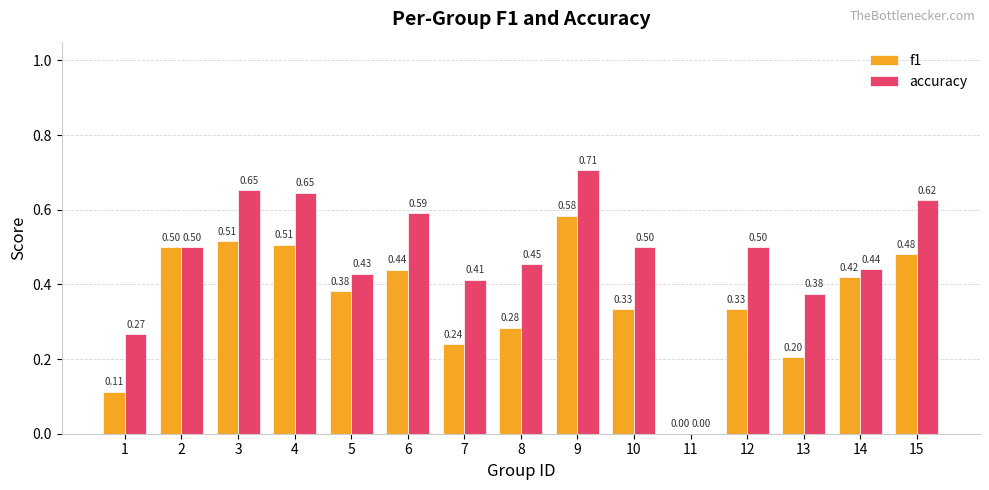

What is the sum of the f1 values at 15 and 3?

1.0